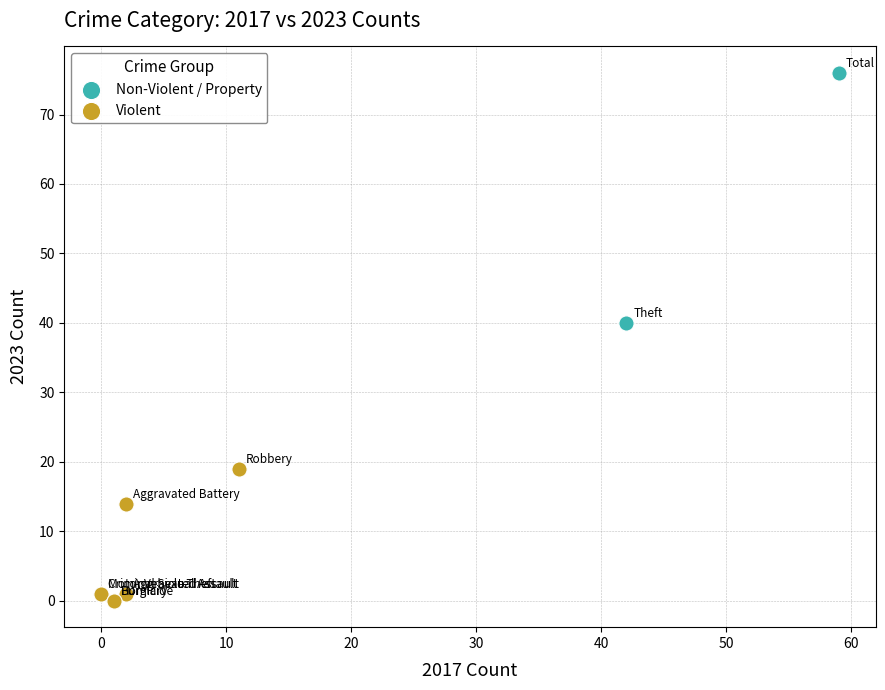

Which series has the largest Y range (max minus min)?

Non-Violent / Property